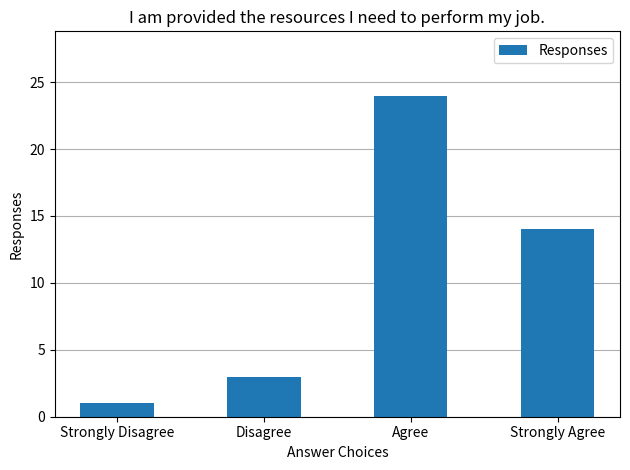

Reading left to right, list all the values displayed in this chart.

Strongly Disagree=1	Disagree=3	Agree=24	Strongly Agree=14